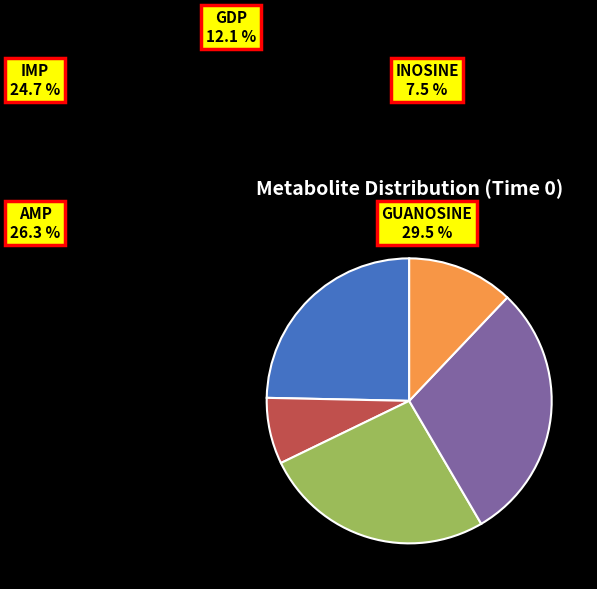

Rank the categories by value from lowest to highest.

INOSINE, GDP, IMP, AMP, GUANOSINE